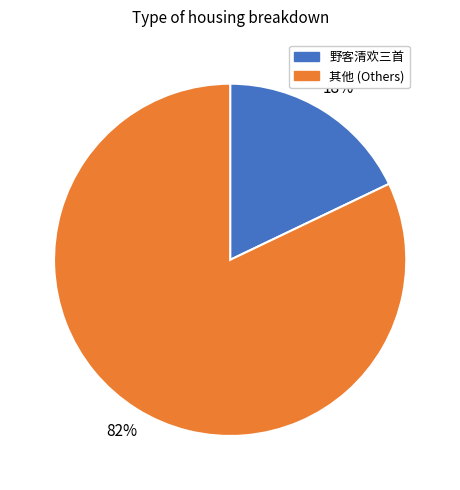

The 其他 (Others) slice represents 82% of the pie. True or false?

True